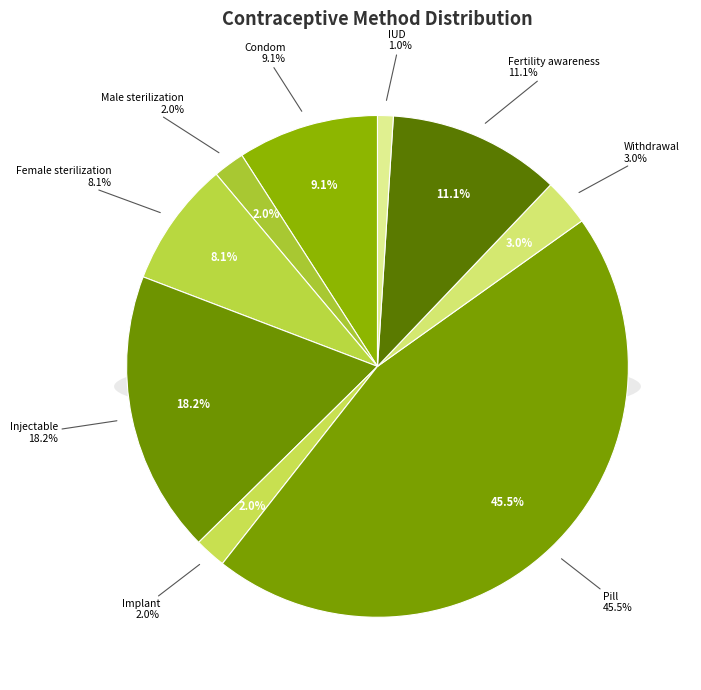

Which category has the smallest portion of the pie?

IUD